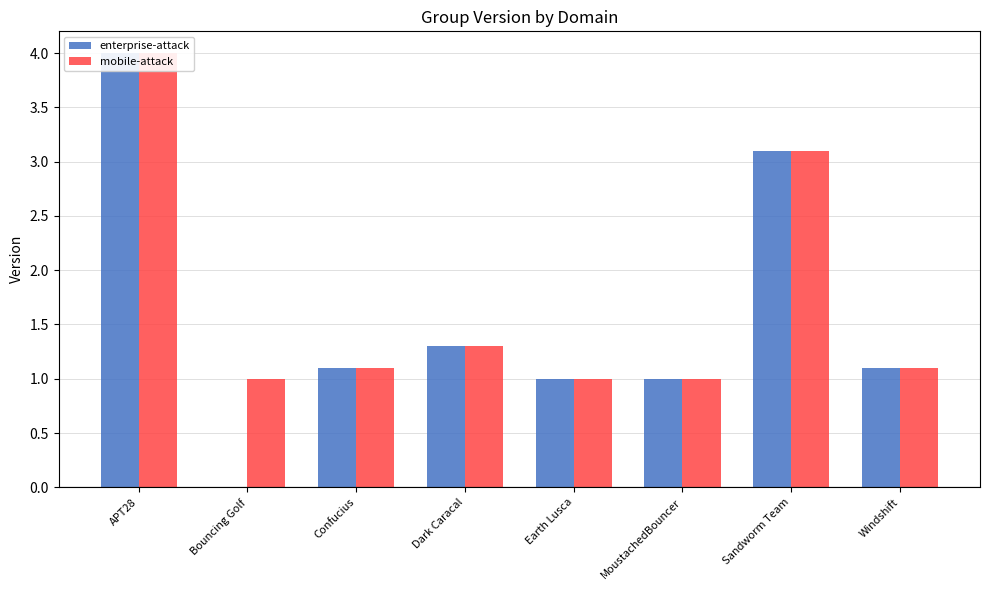

Rank the series by their maximum value, from lowest to highest.

enterprise-attack, mobile-attack